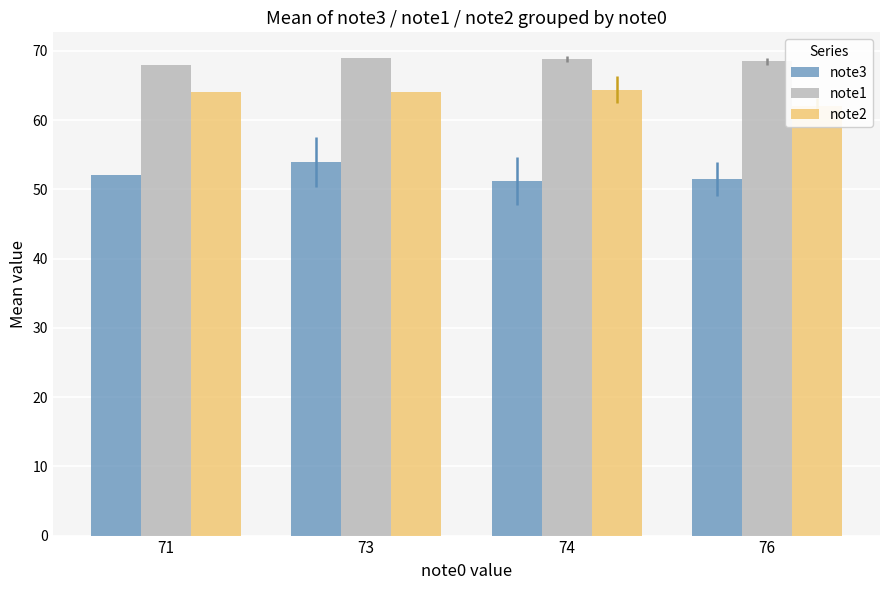

What are all the series names shown in the legend?

note3, note1, note2